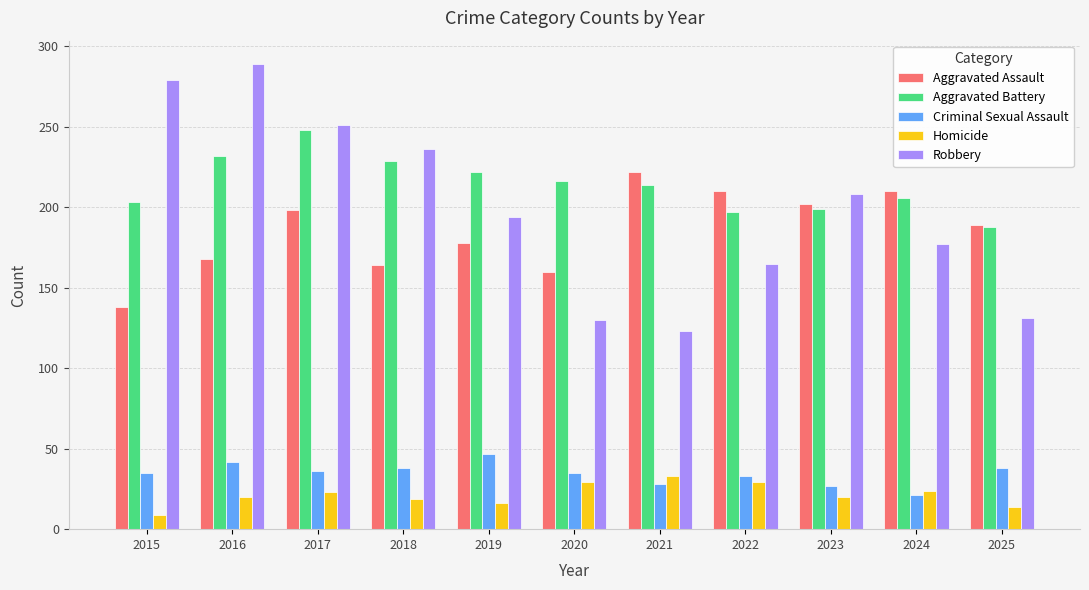

The value of Aggravated Battery at 2023 is 199. True or false?

True